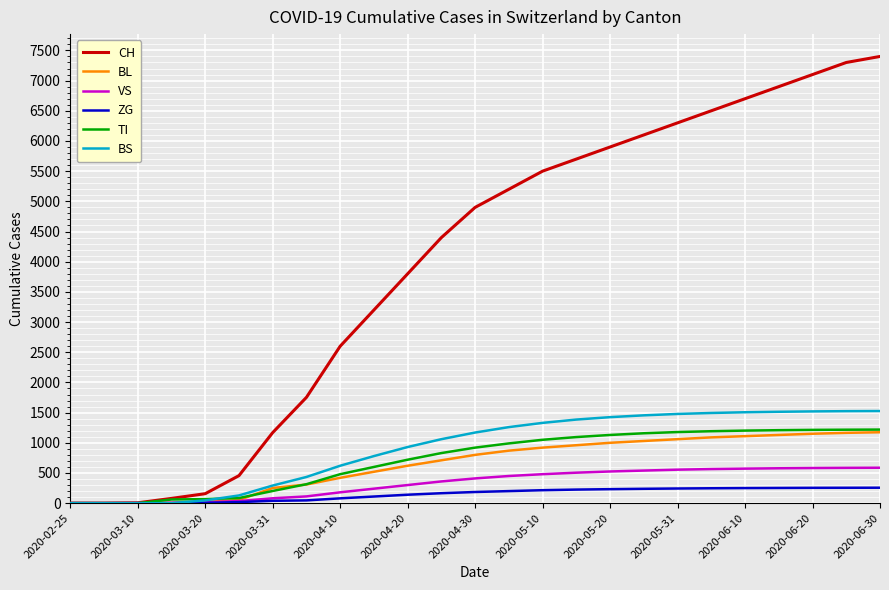

Which series has the largest total across all categories?

CH